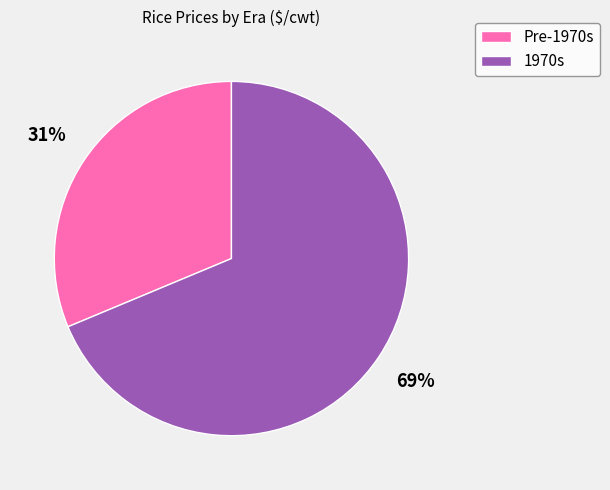

Count the number of slices in the pie.

2